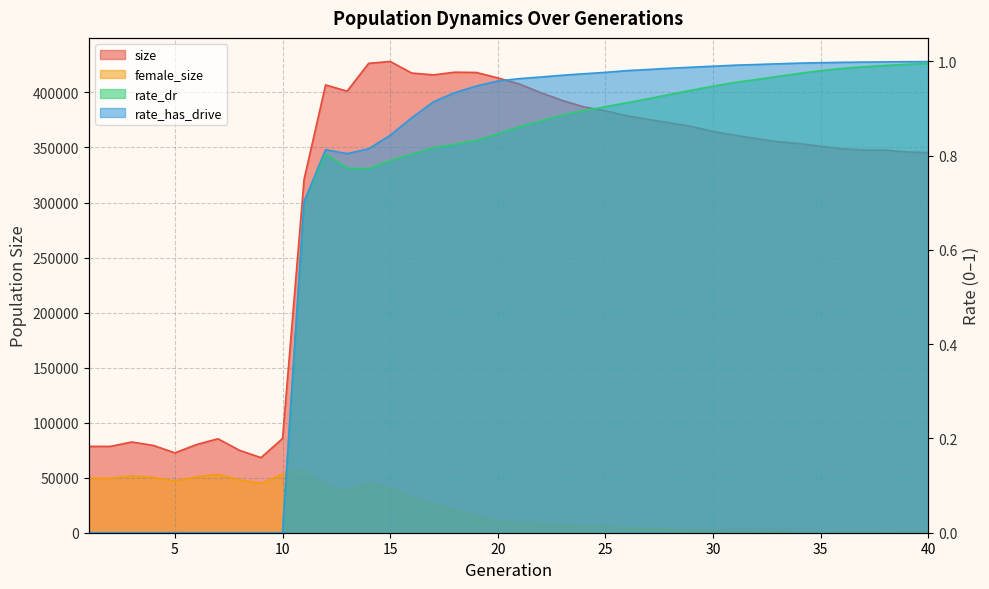

Which series has the largest total across all categories?

size